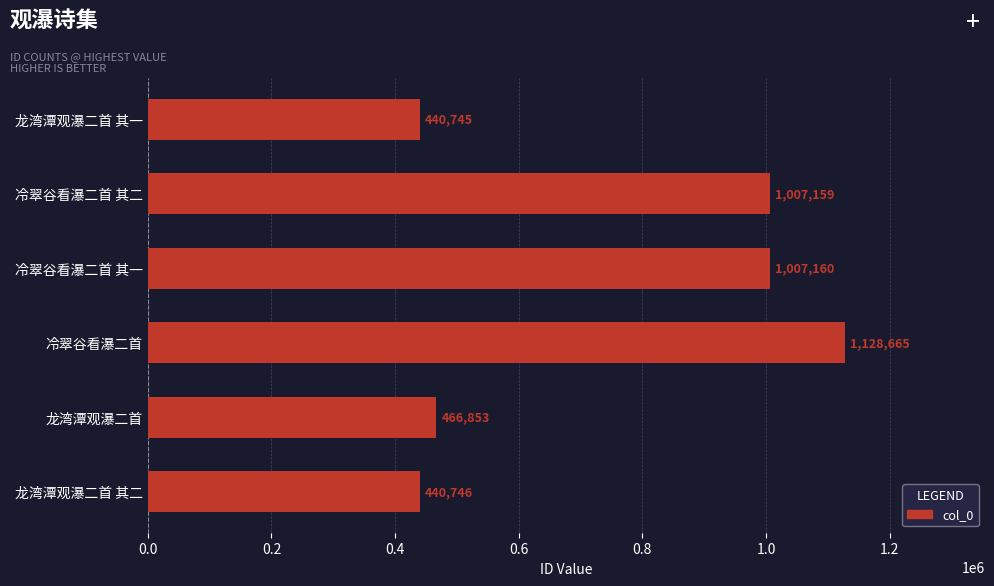

What is the ratio of the value at 龙湾潭观瀑二首 其一 to the value at 冷翠谷看瀑二首 其二?

0.4